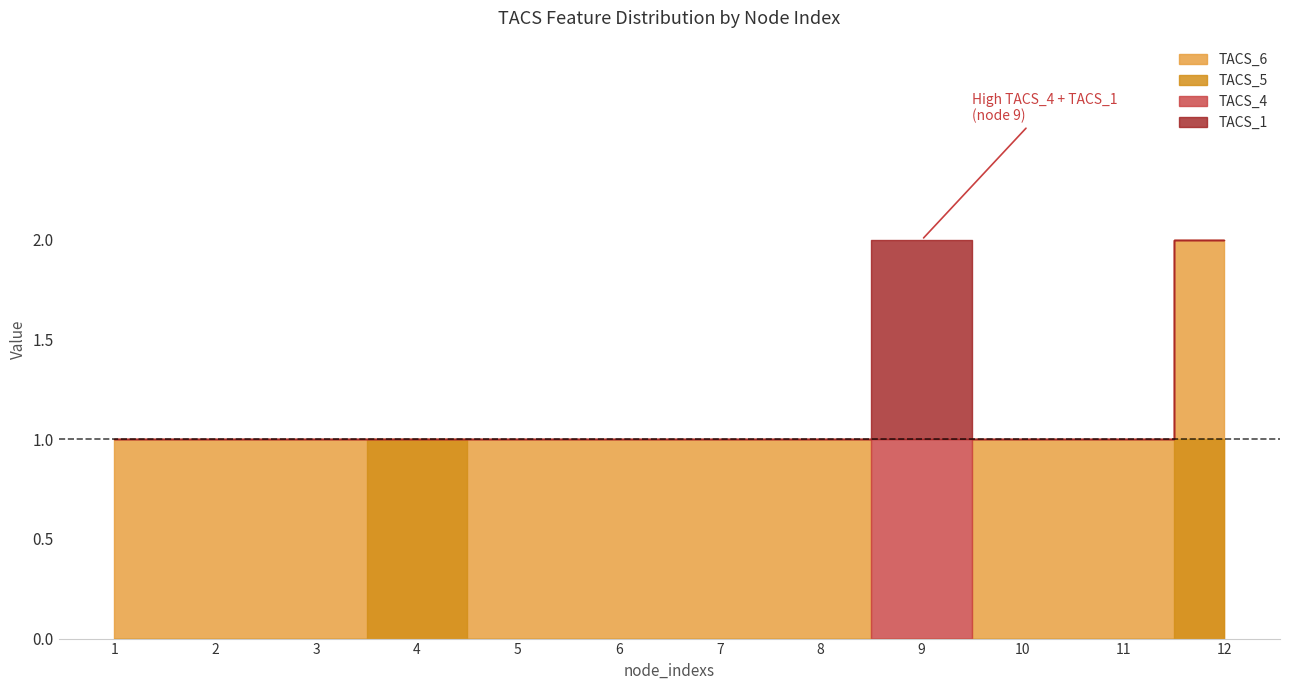

Which series has the largest range (max minus min)?

TACS_6